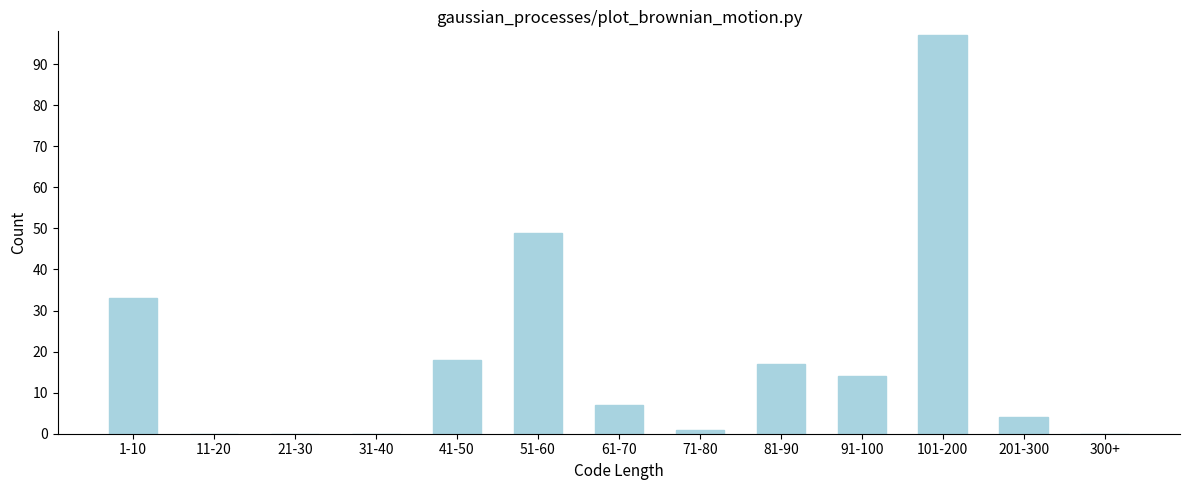

Reading left to right, what are all the values shown in this chart?

1-10=33	11-20=0	21-30=0	31-40=0	41-50=18	51-60=49	61-70=7	71-80=1	81-90=17	91-100=14	101-200=97	201-300=4	300+=0